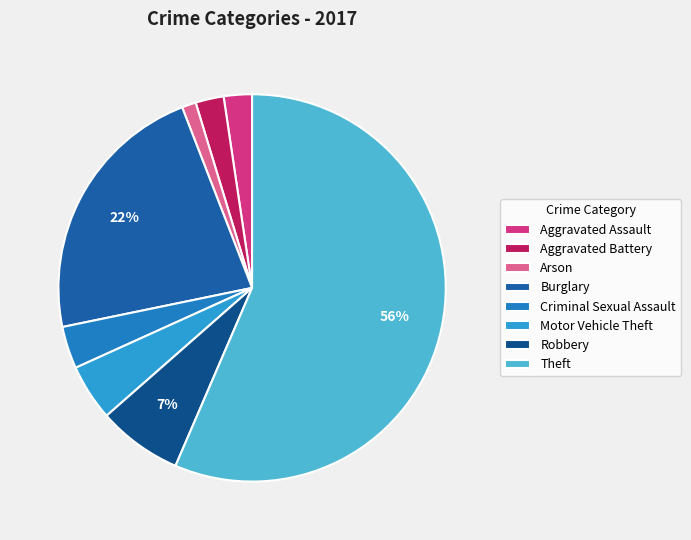

Count the number of slices in the pie.

8